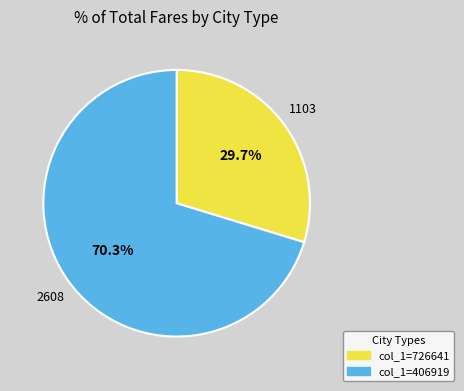

Is there any slice that represents more than half of the pie?

Yes